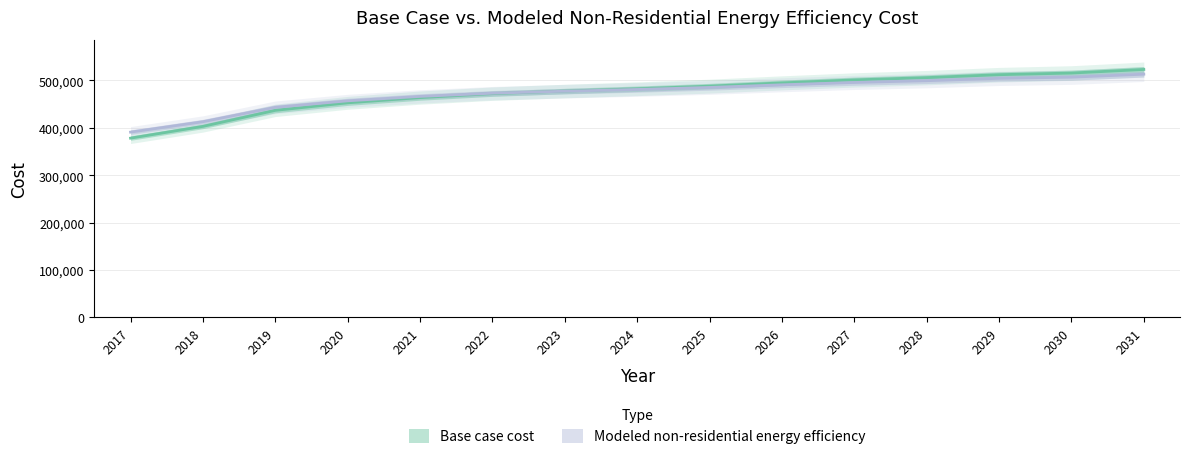

What is the spread (max minus min) of values at 2020?

4219.7